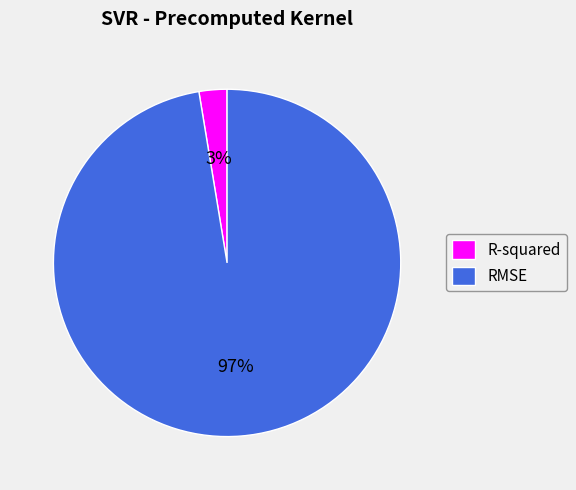

Which slice is the largest?

RMSE